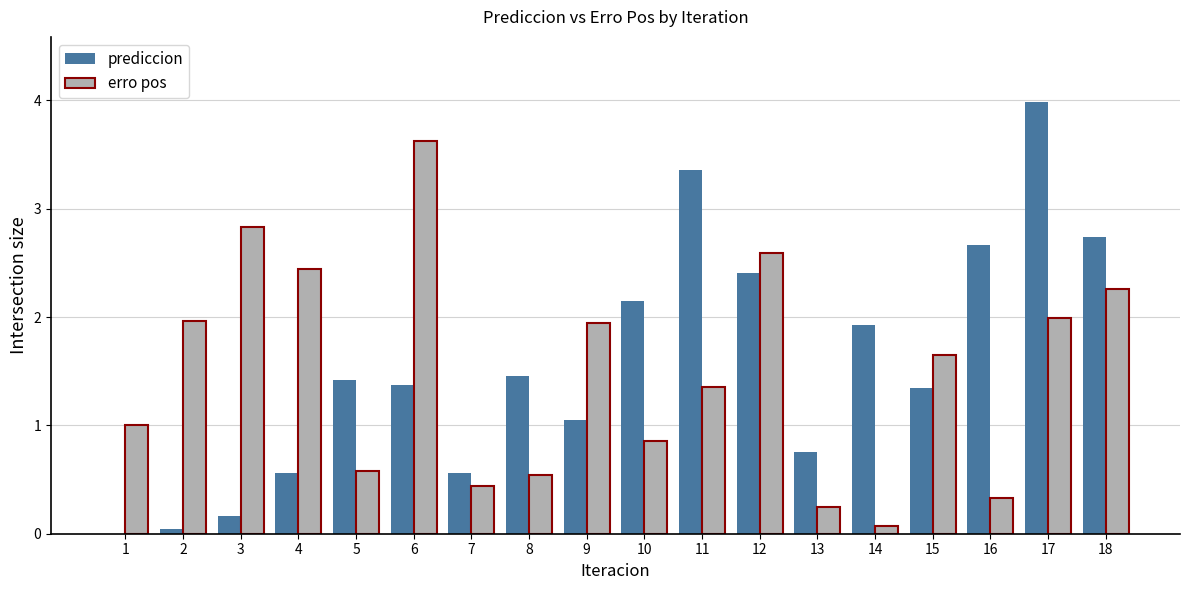

What value does the prediccion series have at 11?

3.4